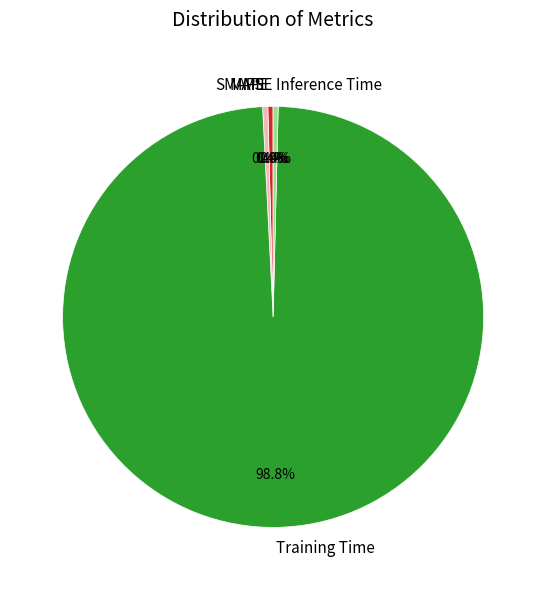

Which slice is the largest?

Training Time